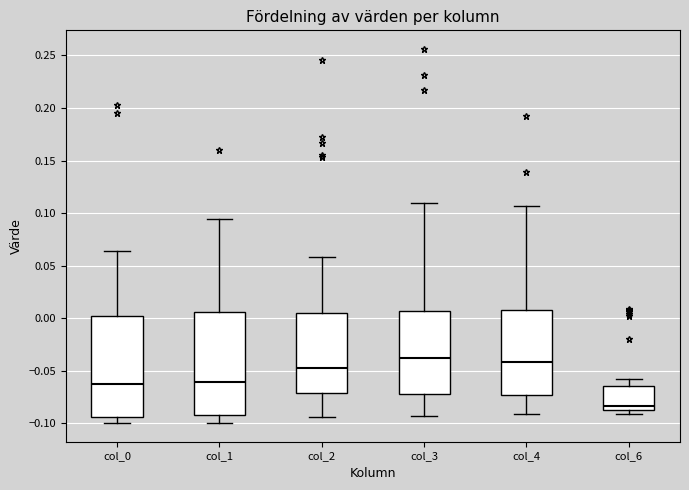

Which box's median line is the lowest?

col_6